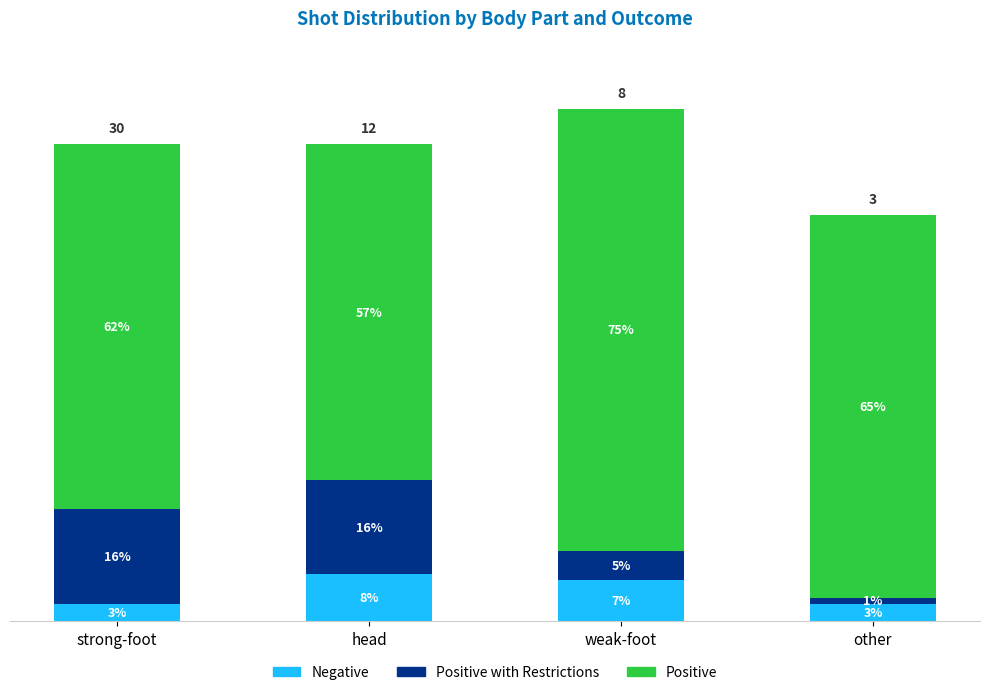

At which category is the sum across all series the highest?

weak-foot